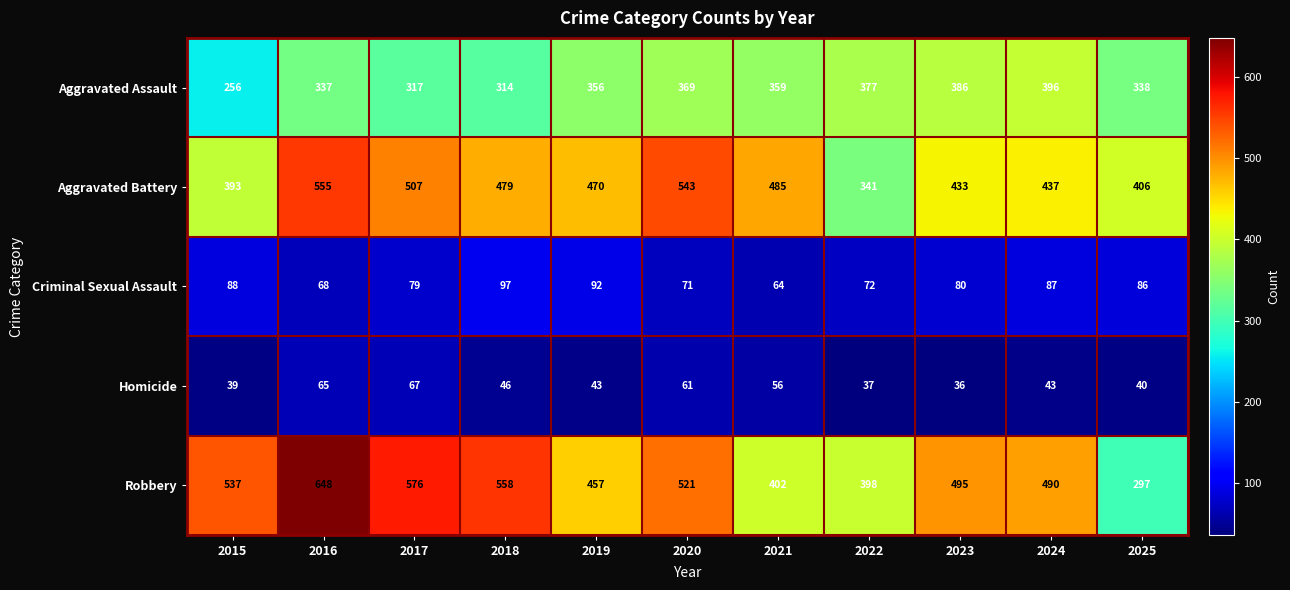

At which category is the sum across all series the highest?

2016